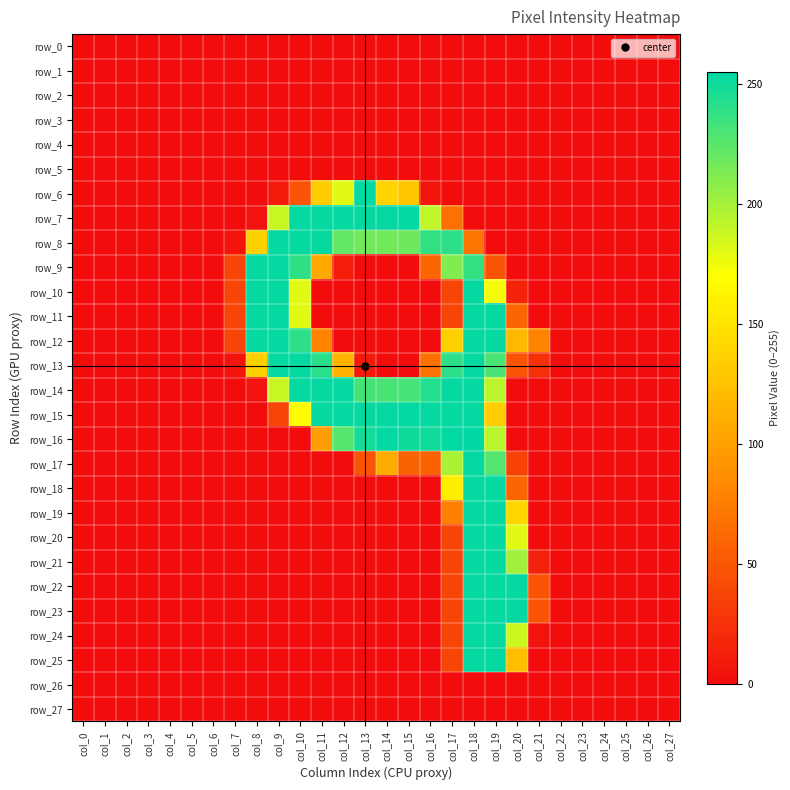

The row_9 series shows -105 at col_27. True or false?

False